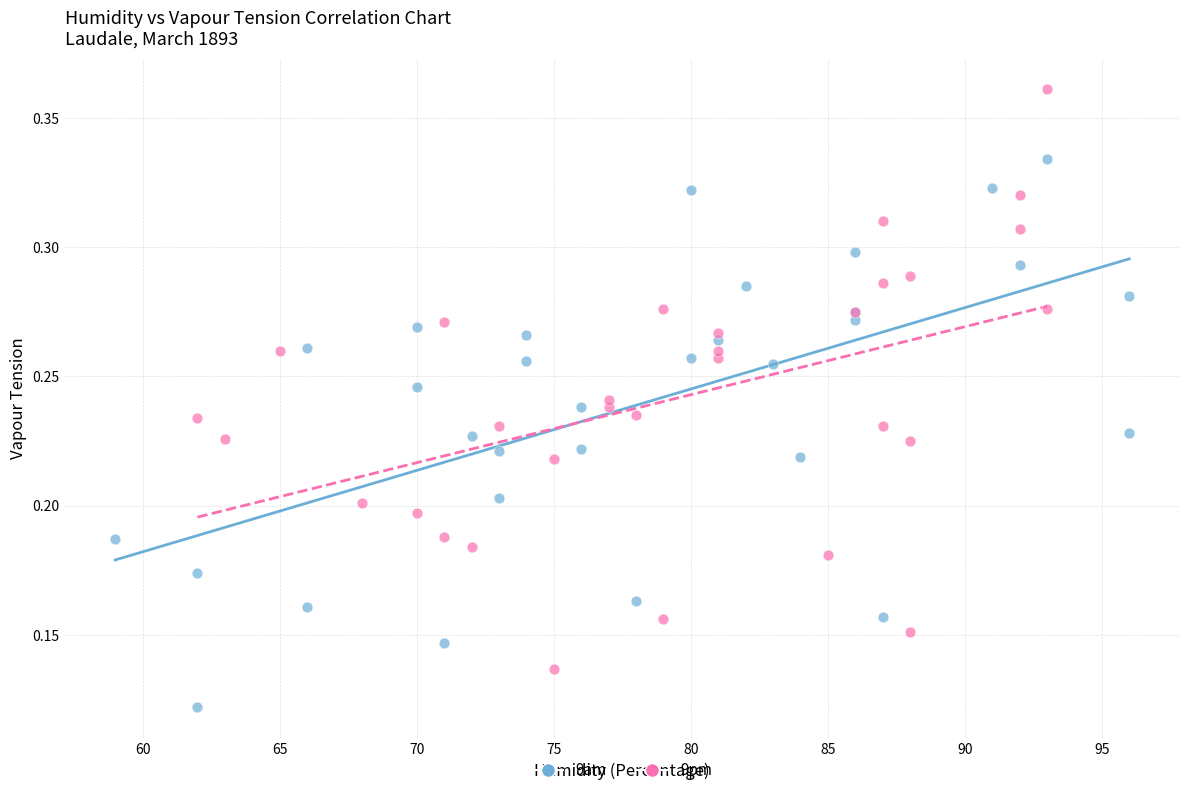

Which series has the widest spread of Y values?

9pm